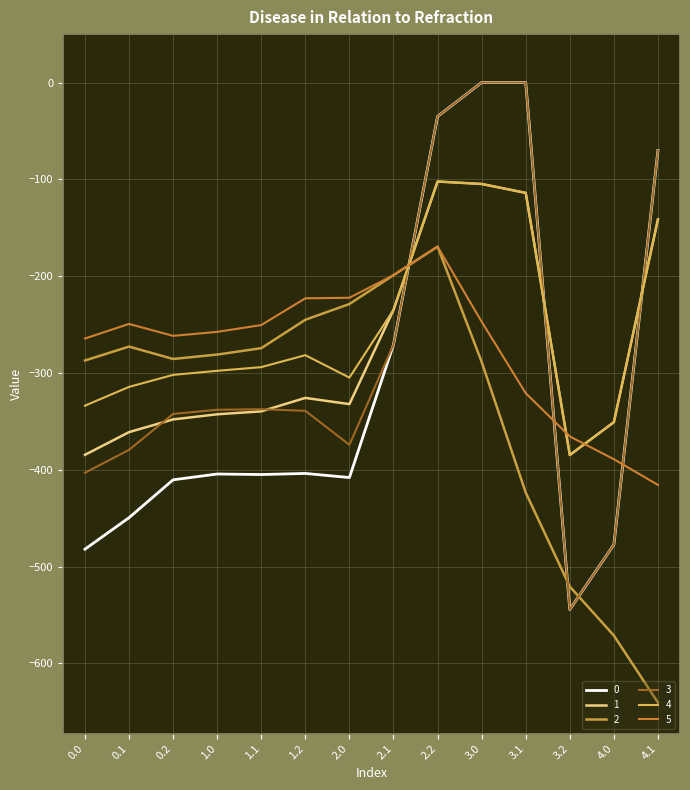

The value of 5 at 0.1 is -249.3. True or false?

True